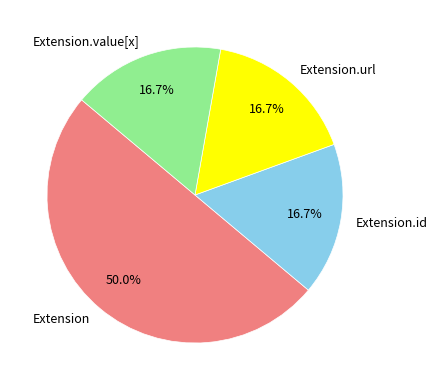

Count the number of slices in the pie.

4